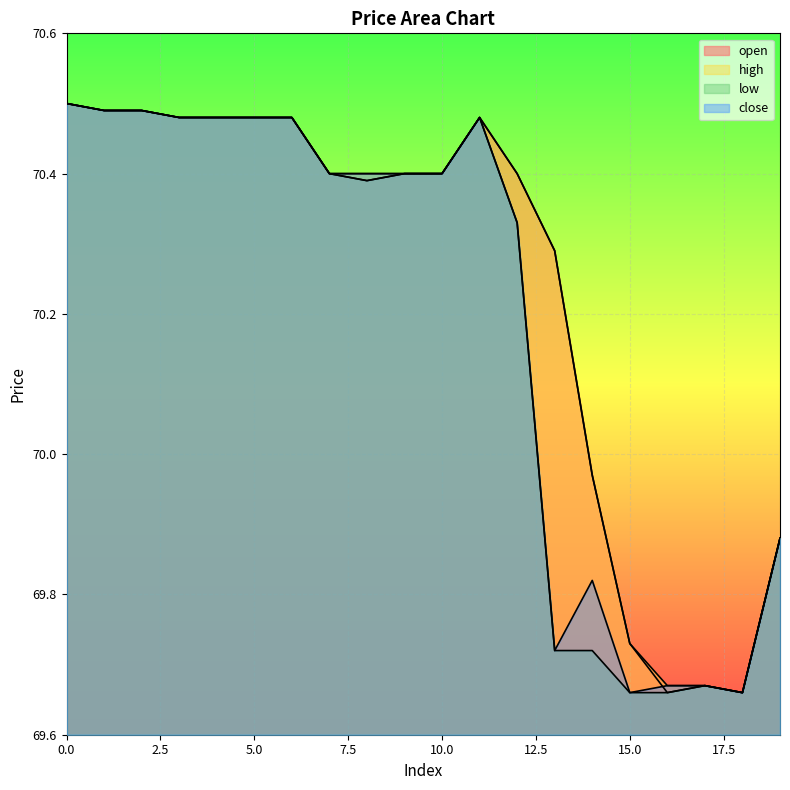

How many values in the close series are below 70?

7